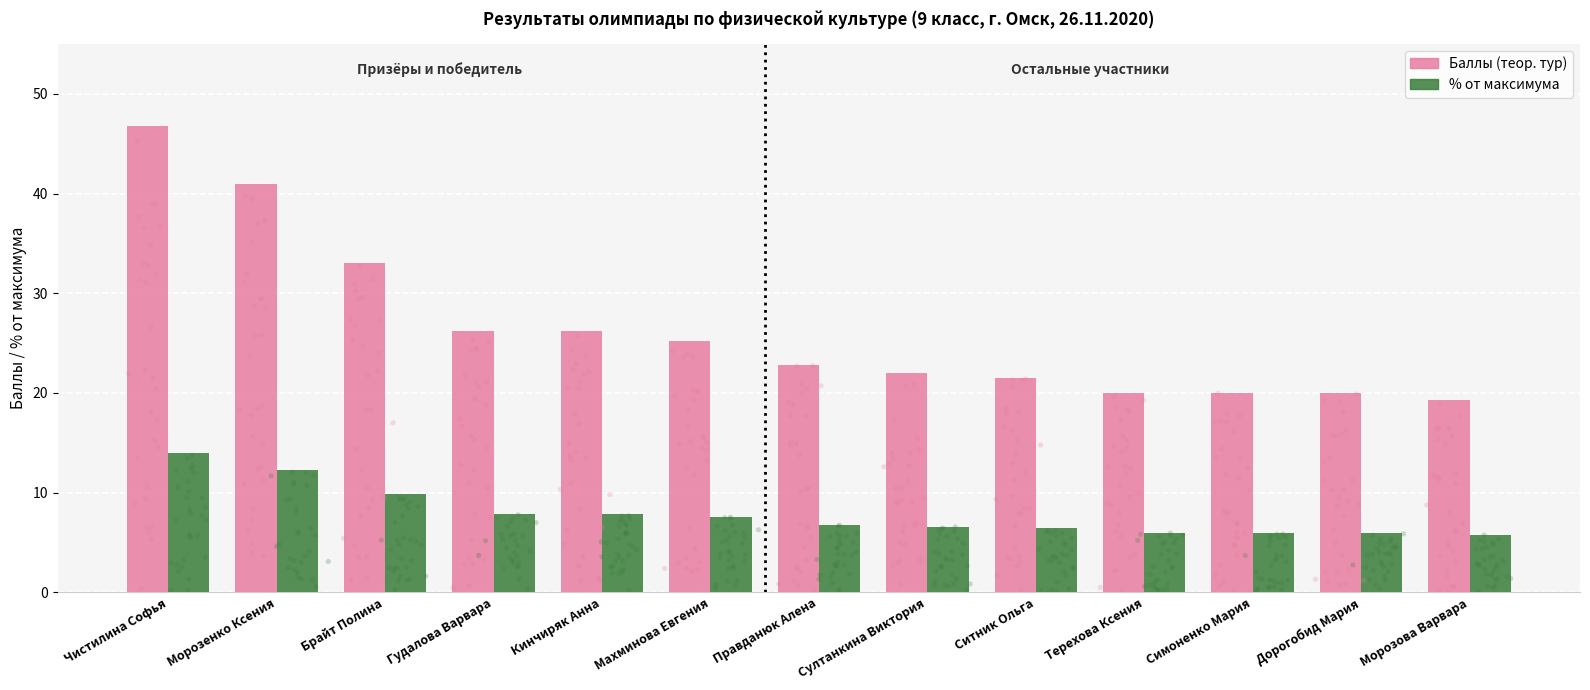

What are all the series names shown in the legend?

Баллы (теор. тур), % от максимума